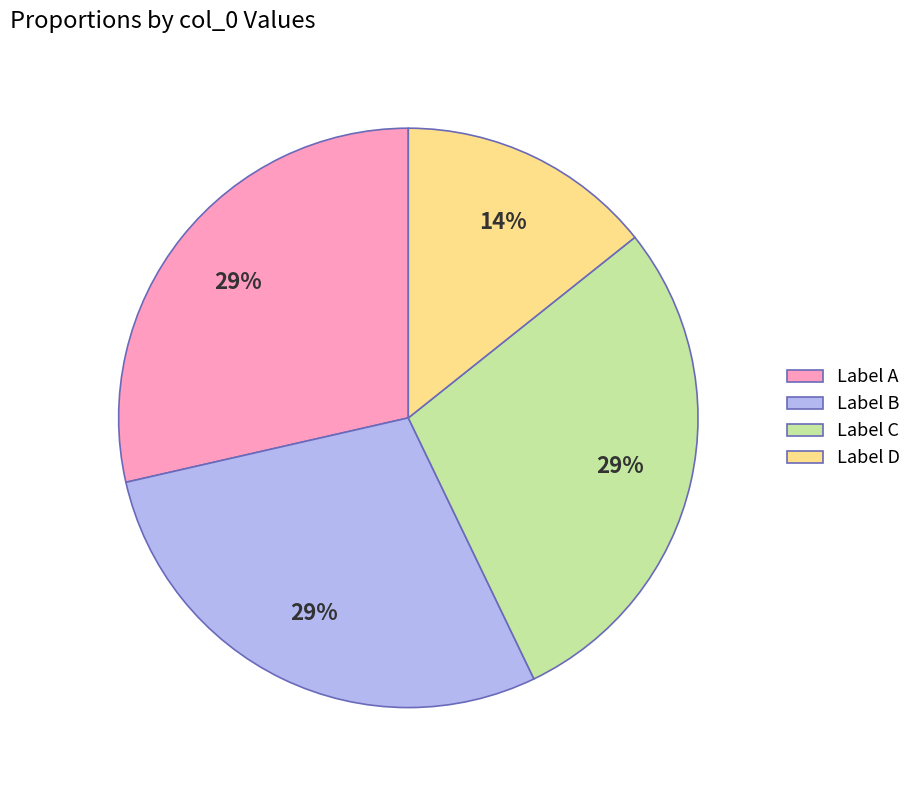

What is the ratio of the value at Label D to the value at Label A?

0.5